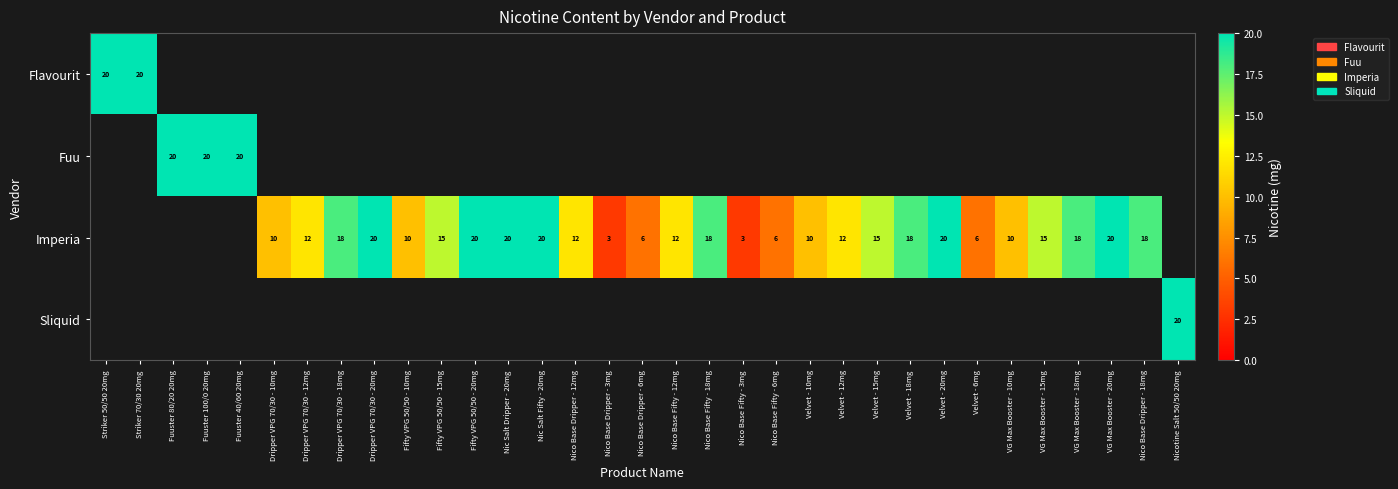

Is it true that Imperia equals 12 at Velvet - 12mg?

True